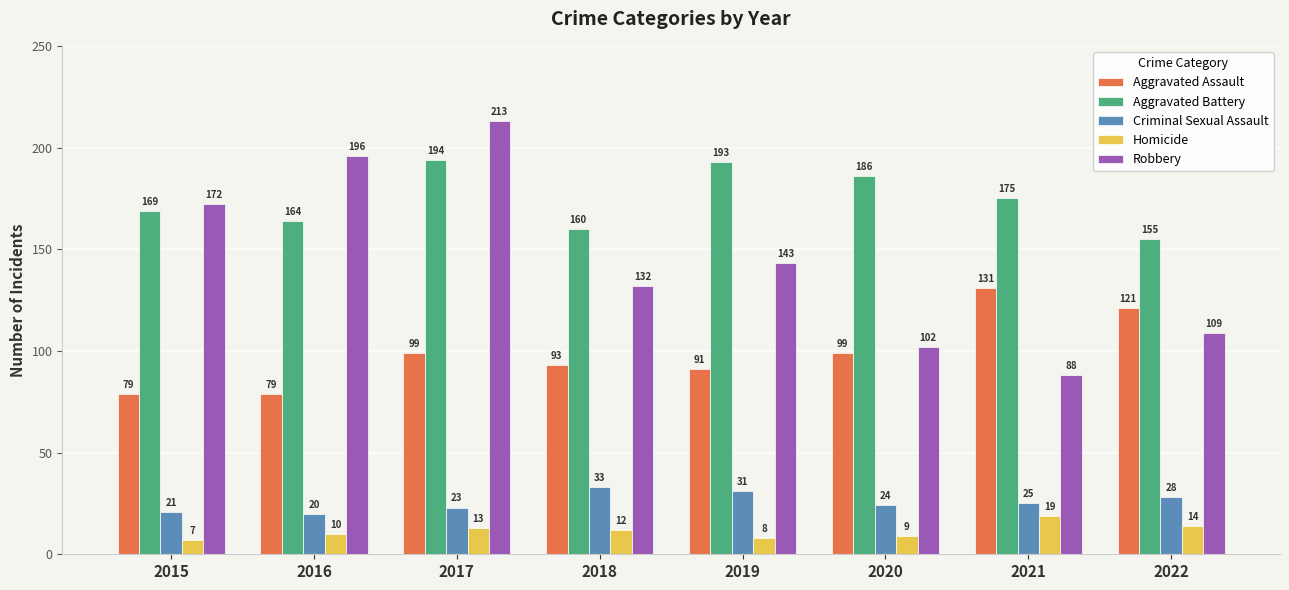

Reading left to right, what are all the values shown in this chart?

Aggravated Assault: 2015=79	2016=79	2017=99	2018=93	2019=91	2020=99	2021=131	2022=121
Aggravated Battery: 2015=169	2016=164	2017=194	2018=160	2019=193	2020=186	2021=175	2022=155
Criminal Sexual Assault: 2015=21	2016=20	2017=23	2018=33	2019=31	2020=24	2021=25	2022=28
Homicide: 2015=7	2016=10	2017=13	2018=12	2019=8	2020=9	2021=19	2022=14
Robbery: 2015=172	2016=196	2017=213	2018=132	2019=143	2020=102	2021=88	2022=109